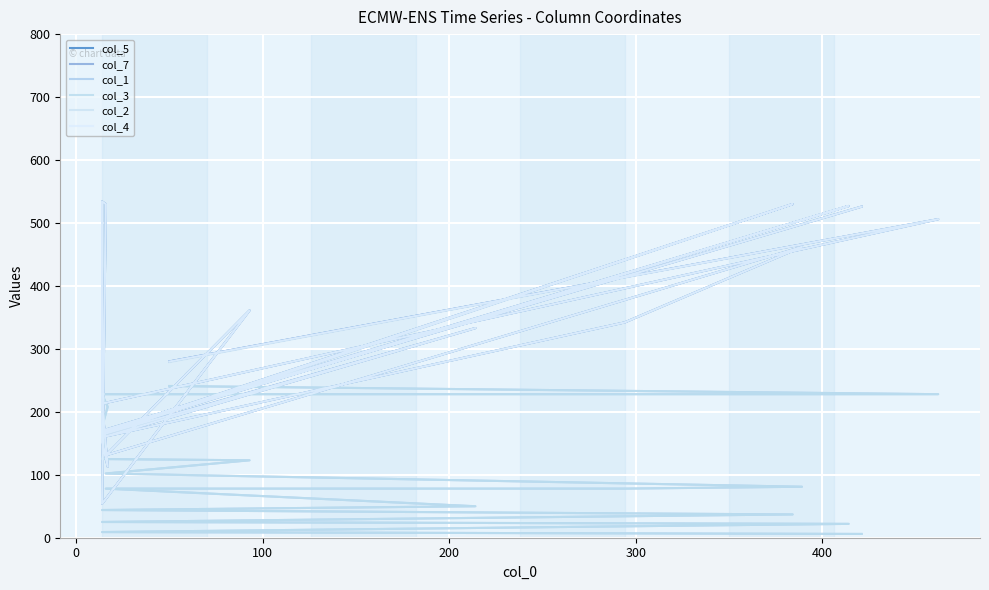

At which category does the chart reach its peak across all series?

14